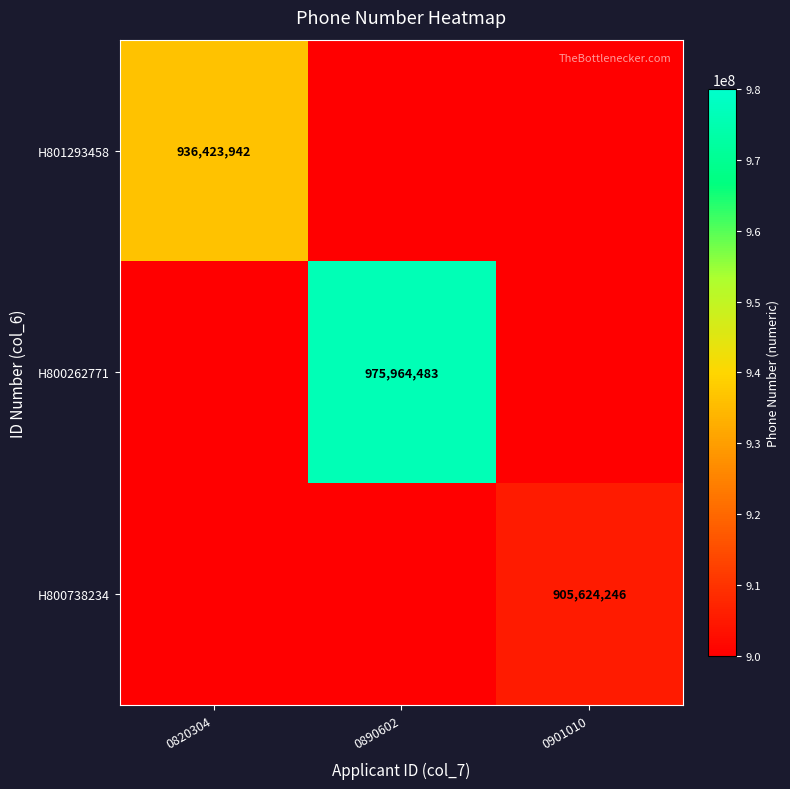

The H801293458 series shows 936423942 at 0820304. True or false?

True